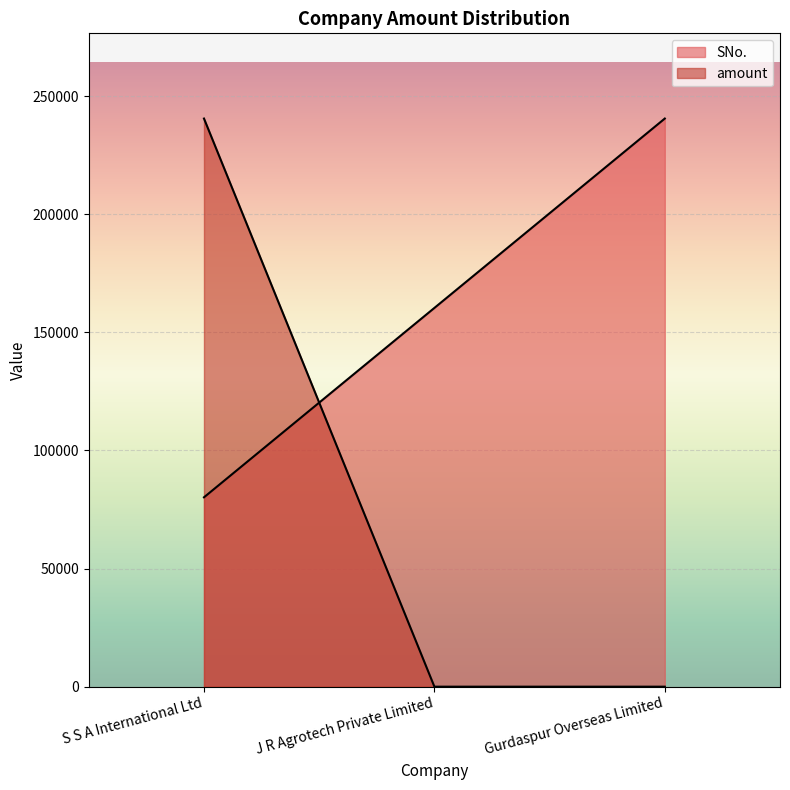

Between J R Agrotech Private Limited and Gurdaspur Overseas Limited, which is larger?

Gurdaspur Overseas Limited